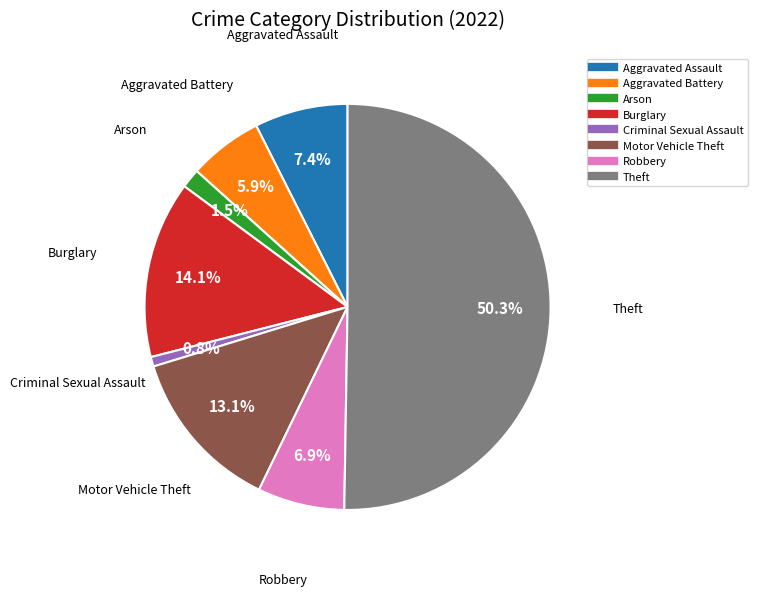

Which category has the smallest portion of the pie?

Criminal Sexual Assault